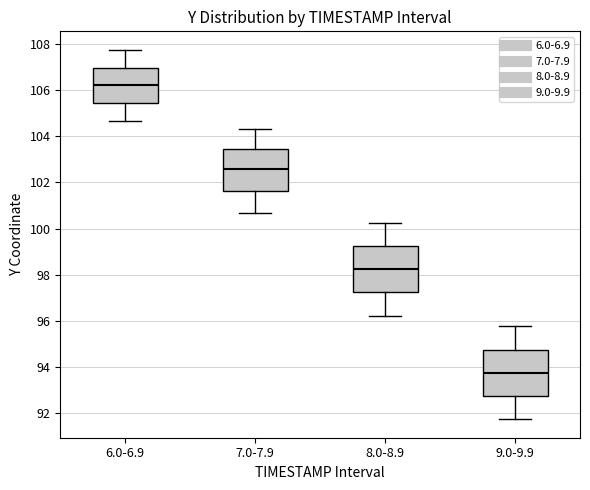

Where does the upper whisker of the box for 7.0-7.9 end on the y-axis? The values are not printed on the chart, so give them approximately, as read against the axis.

104.2